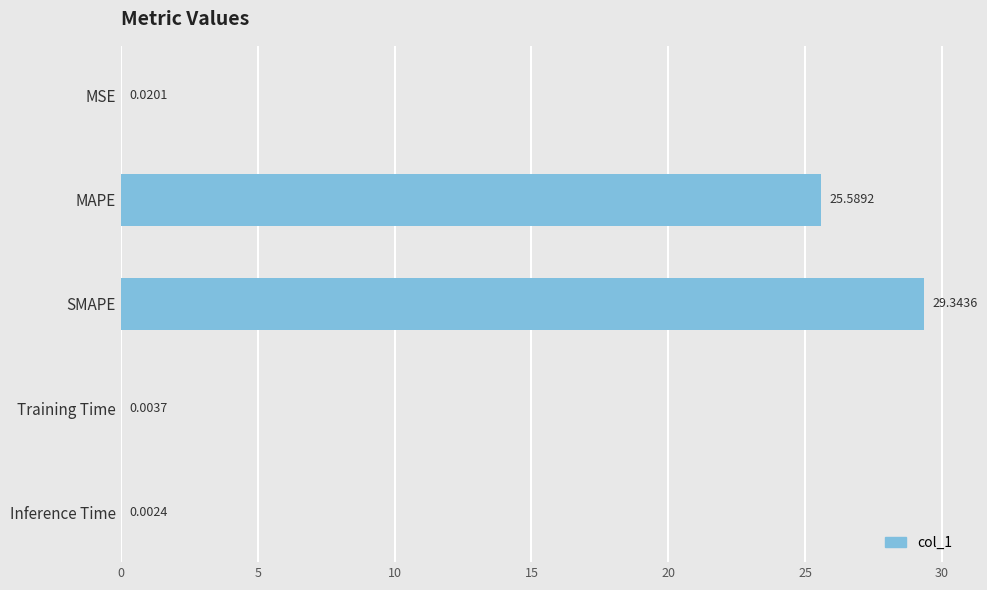

Where is the data nearest to the value 14?

MAPE